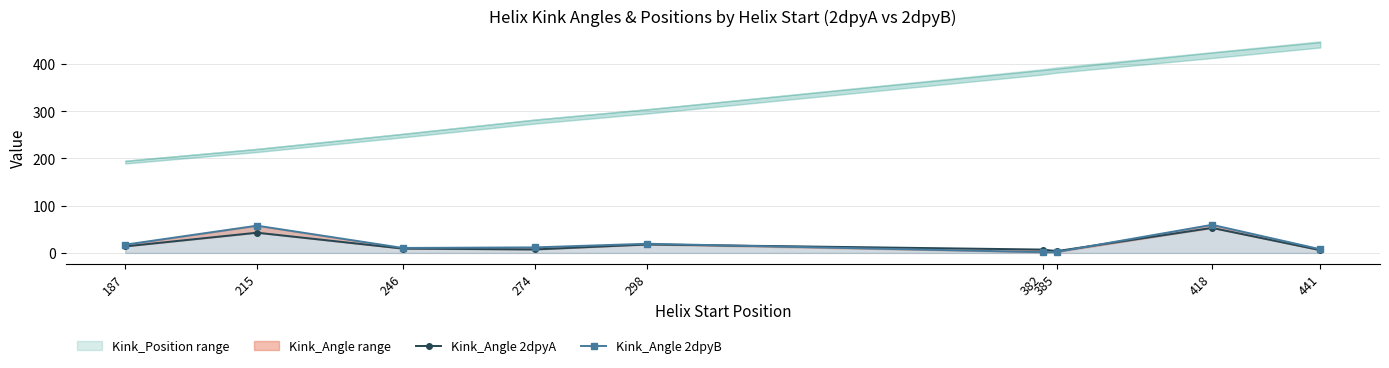

At which label does Kink_Angle 2dpyB first exceed 11?

187